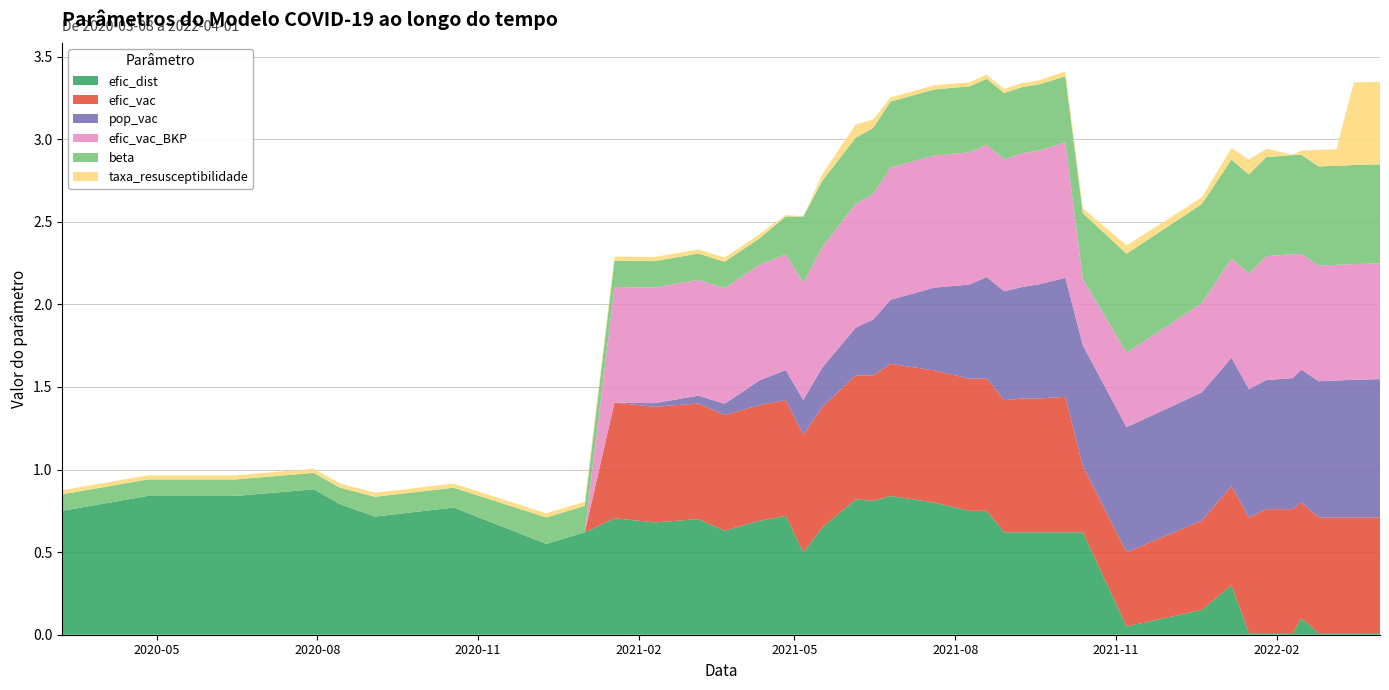

Reading right to left, transcribe all the data shown in this chart.

efic_dist: 2022-04-01=0.0	2022-03-27=0.0	2022-03-17=0.0	2022-03-07=0.0	2022-02-25=0.0	2022-02-15=0.1	2022-02-10=0.0	2022-01-26=0.0	2022-01-16=0.0	2022-01-06=0.3	2021-12-20=0.1	2021-11-07=0.1	2021-10-13=0.6	2021-10-03=0.6	2021-09-18=0.6	2021-09-08=0.6	2021-08-29=0.6	2021-08-19=0.8	2021-08-09=0.8	2021-07-20=0.8	2021-06-25=0.8	2021-06-15=0.8	2021-06-05=0.8	2021-05-17=0.7	2021-05-06=0.5	2021-04-26=0.7	2021-04-11=0.7	2021-03-22=0.6	2021-03-07=0.7	2021-02-10=0.7	2021-01-18=0.7	2021-01-01=0.6	2020-12-10=0.6	2020-10-18=0.8	2020-09-03=0.7	2020-08-14=0.8	2020-07-30=0.9	2020-06-15=0.8	2020-04-26=0.8	2020-03-08=0.8
efic_vac: 2022-04-01=0.7	2022-03-27=0.7	2022-03-17=0.7	2022-03-07=0.7	2022-02-25=0.7	2022-02-15=0.7	2022-02-10=0.8	2022-01-26=0.8	2022-01-16=0.7	2022-01-06=0.6	2021-12-20=0.5	2021-11-07=0.5	2021-10-13=0.4	2021-10-03=0.8	2021-09-18=0.8	2021-09-08=0.8	2021-08-29=0.8	2021-08-19=0.8	2021-08-09=0.8	2021-07-20=0.8	2021-06-25=0.8	2021-06-15=0.8	2021-06-05=0.8	2021-05-17=0.7	2021-05-06=0.7	2021-04-26=0.7	2021-04-11=0.7	2021-03-22=0.7	2021-03-07=0.7	2021-02-10=0.7	2021-01-18=0.7	2021-01-01=0.0	2020-12-10=0.0	2020-10-18=0.0	2020-09-03=0.0	2020-08-14=0.0	2020-07-30=0.0	2020-06-15=0.0	2020-04-26=0.0	2020-03-08=0.0
pop_vac: 2022-04-01=0.8	2022-03-27=0.8	2022-03-17=0.8	2022-03-07=0.8	2022-02-25=0.8	2022-02-15=0.8	2022-02-10=0.8	2022-01-26=0.8	2022-01-16=0.8	2022-01-06=0.8	2021-12-20=0.8	2021-11-07=0.8	2021-10-13=0.7	2021-10-03=0.7	2021-09-18=0.7	2021-09-08=0.7	2021-08-29=0.7	2021-08-19=0.6	2021-08-09=0.6	2021-07-20=0.5	2021-06-25=0.4	2021-06-15=0.3	2021-06-05=0.3	2021-05-17=0.2	2021-05-06=0.2	2021-04-26=0.2	2021-04-11=0.1	2021-03-22=0.1	2021-03-07=0.0	2021-02-10=0.0	2021-01-18=0.0	2021-01-01=0.0	2020-12-10=0.0	2020-10-18=0.0	2020-09-03=0.0	2020-08-14=0.0	2020-07-30=0.0	2020-06-15=0.0	2020-04-26=0.0	2020-03-08=0.0
efic_vac_BKP: 2022-04-01=0.7	2022-03-27=0.7	2022-03-17=0.7	2022-03-07=0.7	2022-02-25=0.7	2022-02-15=0.7	2022-02-10=0.8	2022-01-26=0.8	2022-01-16=0.7	2022-01-06=0.6	2021-12-20=0.5	2021-11-07=0.5	2021-10-13=0.4	2021-10-03=0.8	2021-09-18=0.8	2021-09-08=0.8	2021-08-29=0.8	2021-08-19=0.8	2021-08-09=0.8	2021-07-20=0.8	2021-06-25=0.8	2021-06-15=0.8	2021-06-05=0.8	2021-05-17=0.7	2021-05-06=0.7	2021-04-26=0.7	2021-04-11=0.7	2021-03-22=0.7	2021-03-07=0.7	2021-02-10=0.7	2021-01-18=0.7	2021-01-01=0.0	2020-12-10=0.0	2020-10-18=0.0	2020-09-03=0.0	2020-08-14=0.0	2020-07-30=0.0	2020-06-15=0.0	2020-04-26=0.0	2020-03-08=0.0
beta: 2022-04-01=0.6	2022-03-27=0.6	2022-03-17=0.6	2022-03-07=0.6	2022-02-25=0.6	2022-02-15=0.6	2022-02-10=0.6	2022-01-26=0.6	2022-01-16=0.6	2022-01-06=0.6	2021-12-20=0.6	2021-11-07=0.6	2021-10-13=0.4	2021-10-03=0.4	2021-09-18=0.4	2021-09-08=0.4	2021-08-29=0.4	2021-08-19=0.4	2021-08-09=0.4	2021-07-20=0.4	2021-06-25=0.4	2021-06-15=0.4	2021-06-05=0.4	2021-05-17=0.4	2021-05-06=0.4	2021-04-26=0.2	2021-04-11=0.2	2021-03-22=0.2	2021-03-07=0.2	2021-02-10=0.2	2021-01-18=0.2	2021-01-01=0.2	2020-12-10=0.2	2020-10-18=0.1	2020-09-03=0.1	2020-08-14=0.1	2020-07-30=0.1	2020-06-15=0.1	2020-04-26=0.1	2020-03-08=0.1
taxa_resusceptibilidade: 2022-04-01=0.5	2022-03-27=0.5	2022-03-17=0.5	2022-03-07=0.1	2022-02-25=0.1	2022-02-15=0.0	2022-02-10=0.0	2022-01-26=0.1	2022-01-16=0.1	2022-01-06=0.1	2021-12-20=0.0	2021-11-07=0.1	2021-10-13=0.0	2021-10-03=0.0	2021-09-18=0.0	2021-09-08=0.0	2021-08-29=0.0	2021-08-19=0.0	2021-08-09=0.0	2021-07-20=0.0	2021-06-25=0.0	2021-06-15=0.1	2021-06-05=0.1	2021-05-17=0.0	2021-05-06=0.0	2021-04-26=0.0	2021-04-11=0.0	2021-03-22=0.0	2021-03-07=0.0	2021-02-10=0.0	2021-01-18=0.0	2021-01-01=0.0	2020-12-10=0.0	2020-10-18=0.0	2020-09-03=0.0	2020-08-14=0.0	2020-07-30=0.0	2020-06-15=0.0	2020-04-26=0.0	2020-03-08=0.0